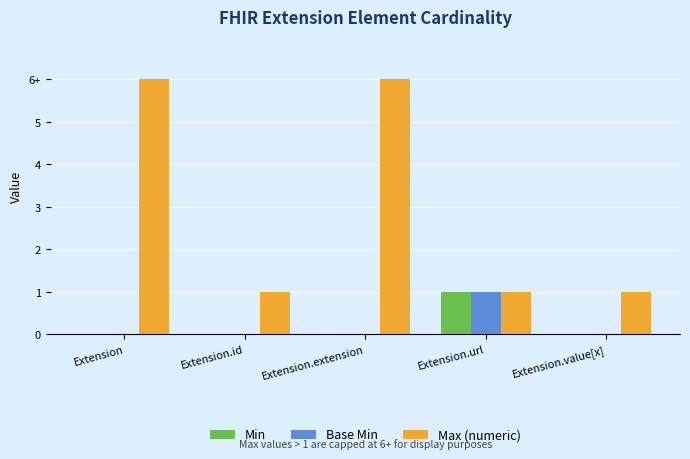

Which has a higher value, Extension.url or Extension.value[x]?

Extension.url